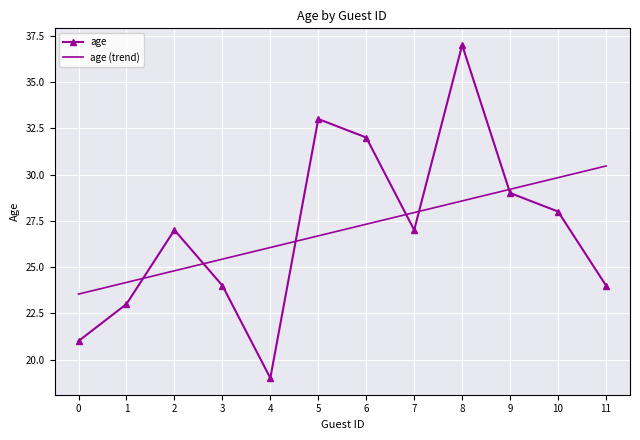

What is the difference between the maximum and minimum values in the age series?

18.0